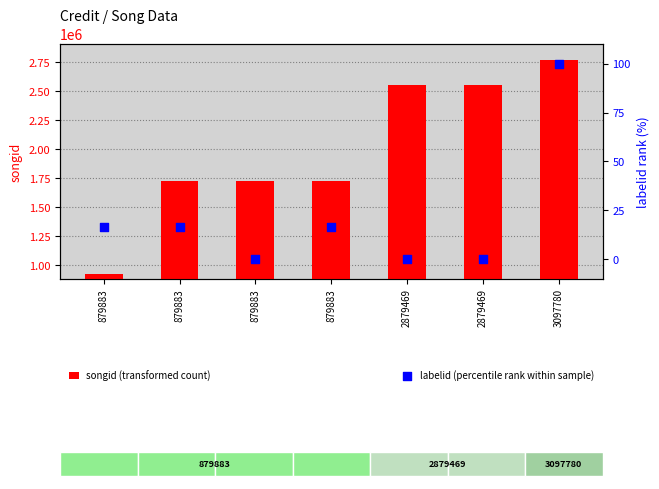

Which series contains the highest Y value?

songid (transformed count)